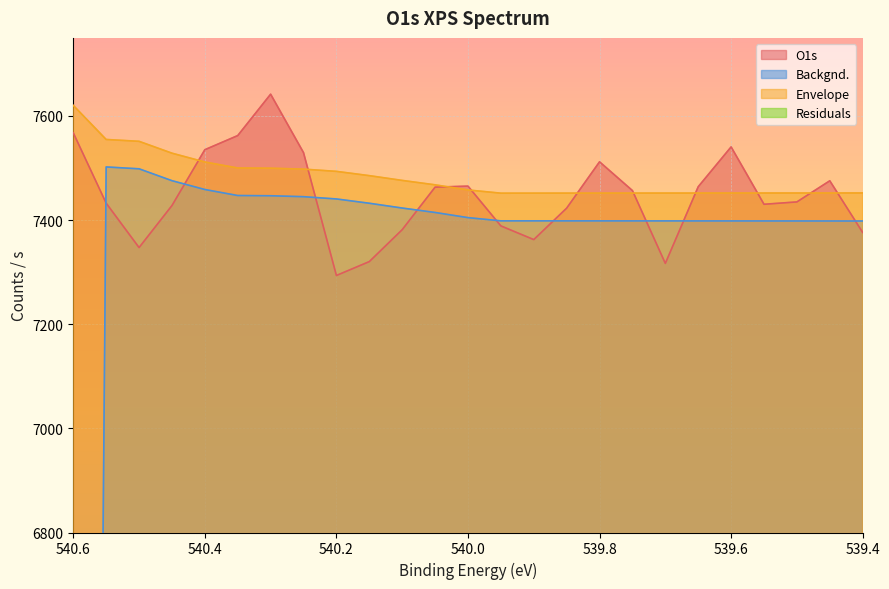

Reading left to right, extract all data points from this chart.

O1s: 7567.6	7432.6	7347.3	7428.0	7535.2	7562.4	7641.9	7529.6	7293.7	7320.3	7381.6	7463.3	7465.3	7388.9	7362.6	7423.0	7512.0	7456.7	7316.9	7464.1	7540.6	7430.4	7435.0	7475.5	7376.3
Backgnd.: 0.0	7502.1	7498.5	7475.7	7458.8	7447.2	7446.8	7445.0	7440.6	7432.4	7423.2	7414.7	7404.8	7398.6	7398.6	7398.6	7398.5	7398.5	7398.5	7398.5	7398.4	7398.4	7398.4	7398.3	7398.3
Envelope: 7620.4	7554.9	7551.3	7528.6	7511.6	7500.1	7499.7	7497.9	7493.6	7485.4	7476.2	7467.8	7457.9	7451.7	7451.8	7451.8	7451.9	7451.9	7451.9	7452.0	7452.0	7452.0	7452.1	7452.1	7452.1
Residuals: -52.7	-122.3	-204.0	-100.6	23.6	62.2	142.2	31.7	-199.9	-165.1	-94.6	-4.5	7.4	-62.9	-89.2	-28.8	60.1	4.8	-135.0	12.2	88.6	-21.6	-17.1	23.4	-75.9